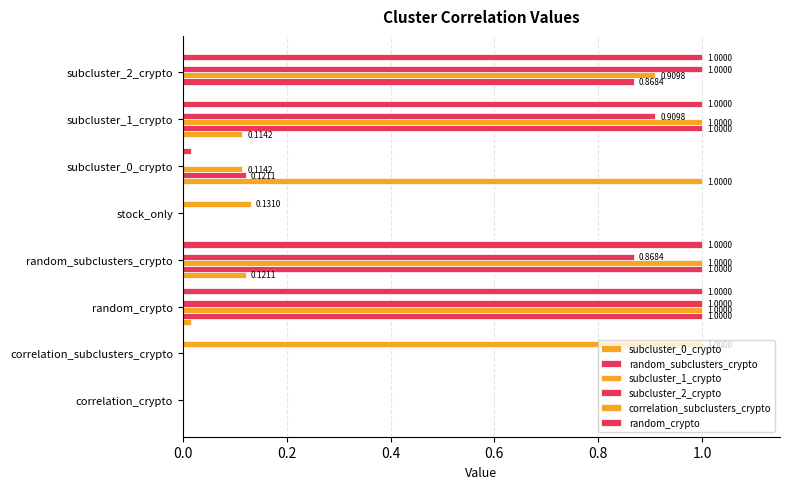

Count the number of categories in the chart.

8